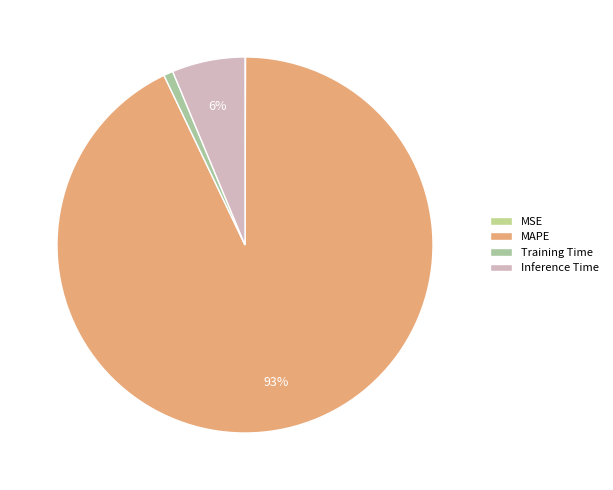

The MAPE slice represents 79% of the pie. True or false?

False